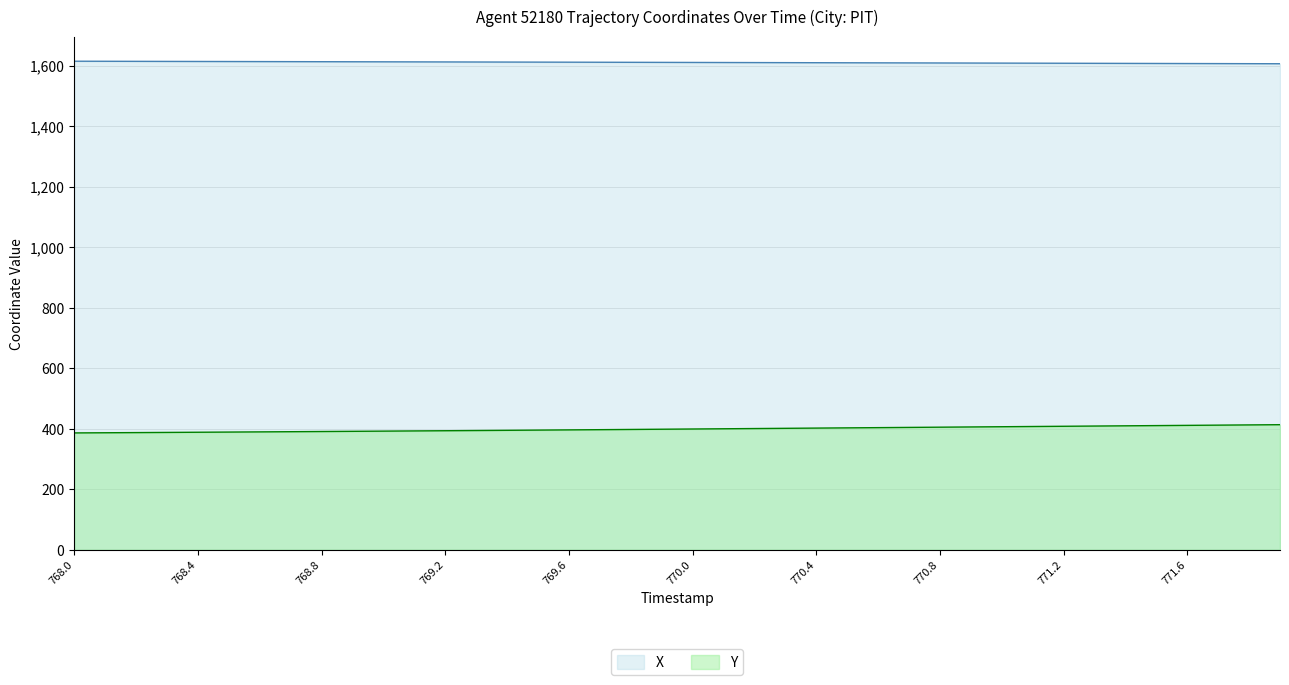

Reading left to right, transcribe all the data shown in this chart.

X: 768.0=1615.4	768.1=1615.2	768.2=1615.0	768.3=1614.8	768.4=1614.6	768.5=1614.4	768.6=1614.2	768.7=1614.0	768.8=1613.8	768.9=1613.6	769.0=1613.4	769.1=1613.2	769.2=1613.0	769.3=1612.8	769.4=1612.6	769.5=1612.4	769.6=1612.2	769.7=1612.0	769.8=1611.8	769.9=1611.6	770.0=1611.3	770.1=1611.1	770.2=1610.9	770.3=1610.7	770.4=1610.5	770.5=1610.2	770.6=1610.0	770.7=1609.8	770.8=1609.6	770.9=1609.3	771.0=1609.1	771.1=1608.9	771.2=1608.7	771.3=1608.4	771.4=1608.2	771.5=1608.0	771.6=1607.8	771.7=1607.5	771.8=1607.3	771.9=1607.0
Y: 768.0=386.4	768.1=387.0	768.2=387.5	768.3=388.1	768.4=388.7	768.5=389.2	768.6=389.8	768.7=390.5	768.8=391.1	768.9=391.7	769.0=392.4	769.1=393.0	769.2=393.7	769.3=394.4	769.4=395.0	769.5=395.7	769.6=396.5	769.7=397.2	769.8=397.9	769.9=398.6	770.0=399.4	770.1=400.1	770.2=400.9	770.3=401.6	770.4=402.4	770.5=403.1	770.6=403.9	770.7=404.6	770.8=405.4	770.9=406.1	771.0=406.9	771.1=407.7	771.2=408.4	771.3=409.2	771.4=409.9	771.5=410.7	771.6=411.4	771.7=412.2	771.8=412.9	771.9=413.7